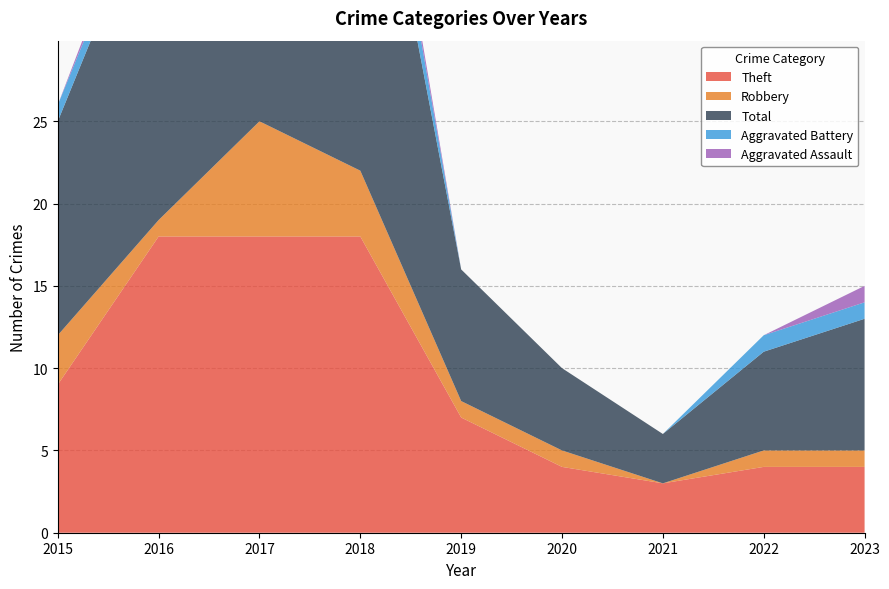

Reading left to right, what are all the values shown in this chart?

Theft: 9	18	18	18	7	4	3	4	4
Robbery: 3	1	7	4	1	1	0	1	1
Total: 13	21	26	26	8	5	3	6	8
Aggravated Battery: 1	1	0	3	0	0	0	1	1
Aggravated Assault: 0	1	0	1	0	0	0	0	1